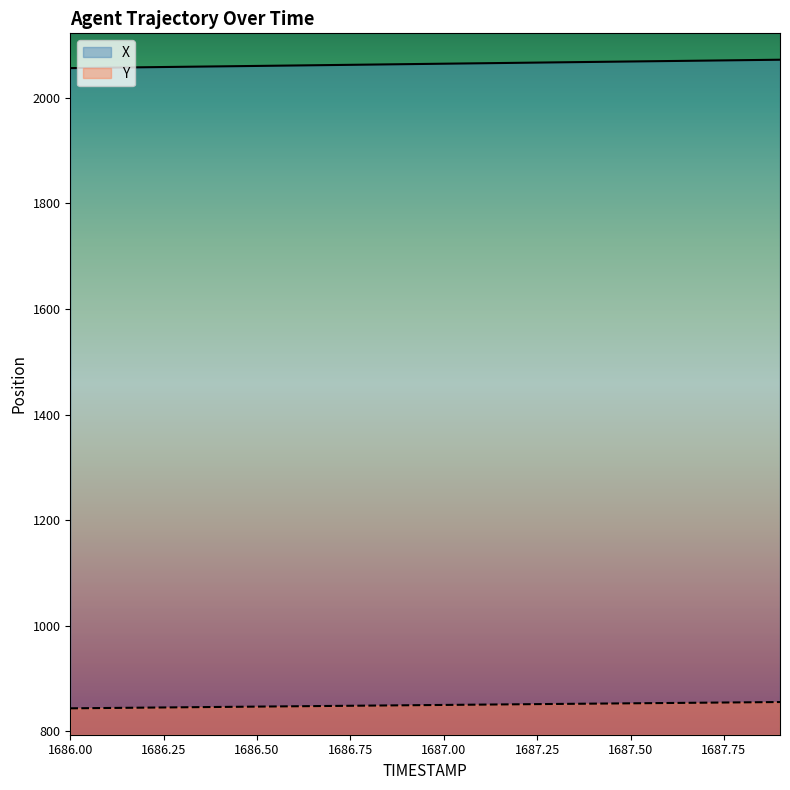

What is the total value across all series at 1687.6?

2923.5